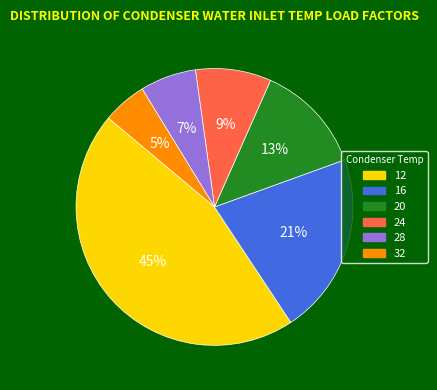

Is it true that 28 is 7% of the pie?

True